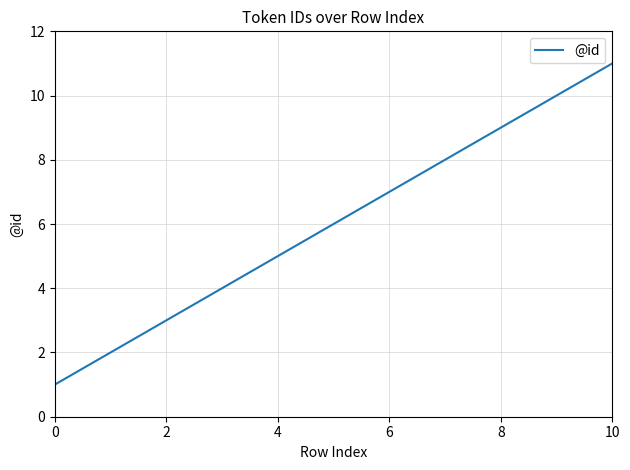

Does the chart have visible grid lines?

Yes